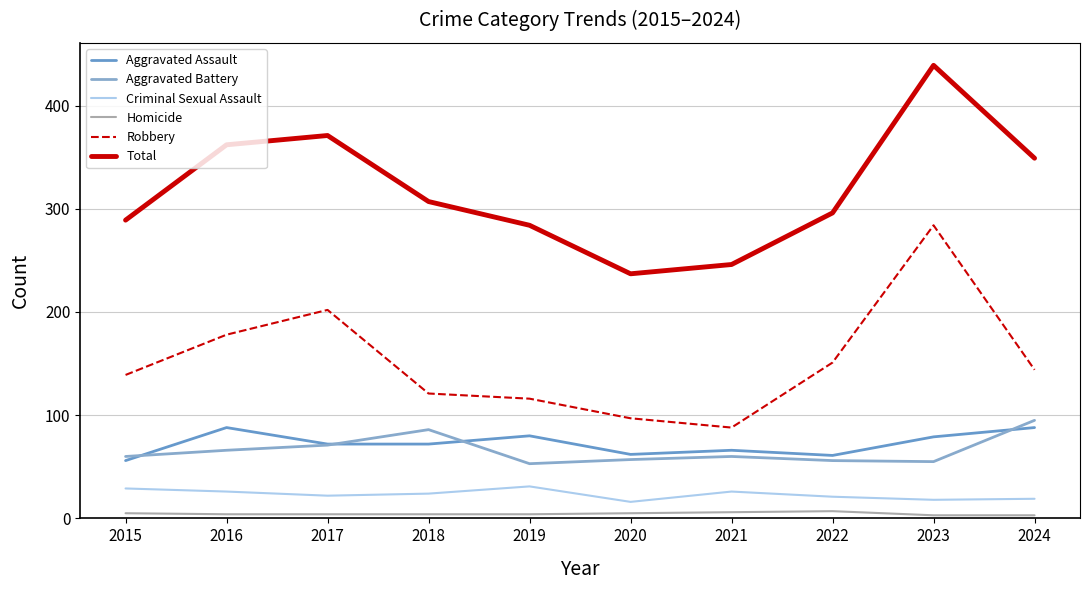

What is the difference between the maximum and minimum values in the Aggravated Battery series?

42